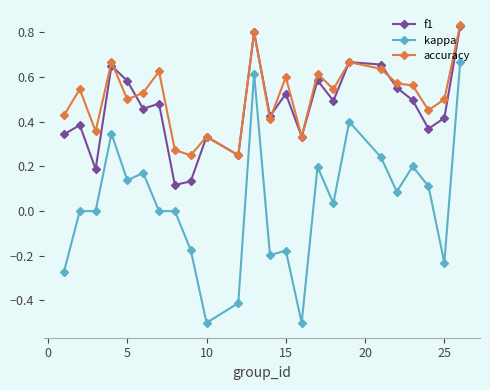

At how many categories does at least one series exceed 0?

24